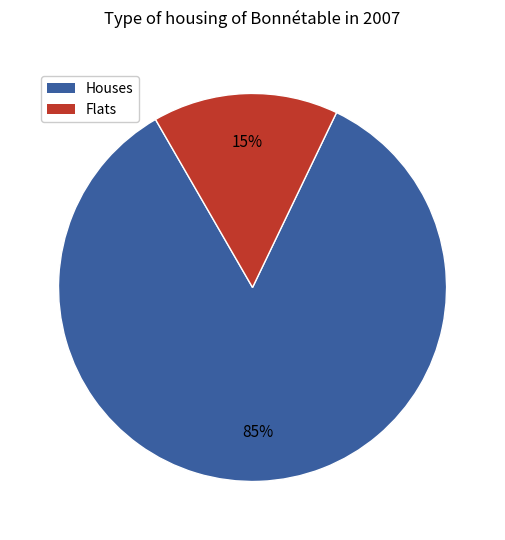

Does any single category account for the majority?

Yes